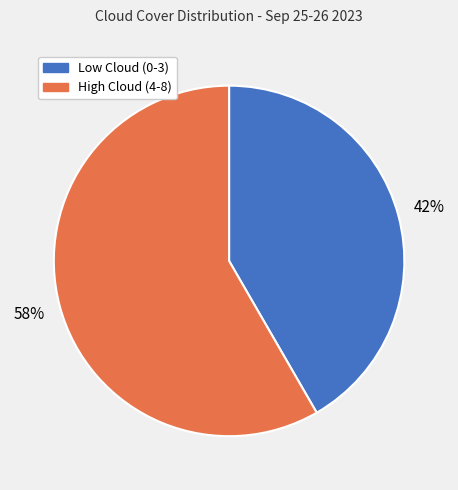

To the nearest percent, what is the average slice percentage?

50%